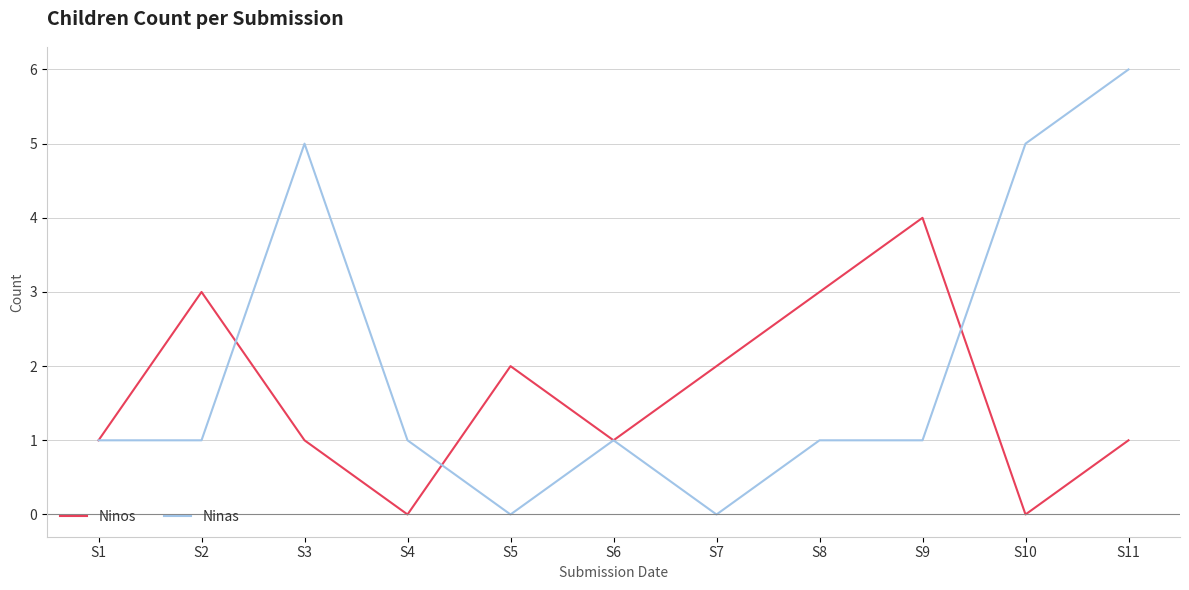

Rank the series by their average value, from lowest to highest.

Ninos, Ninas